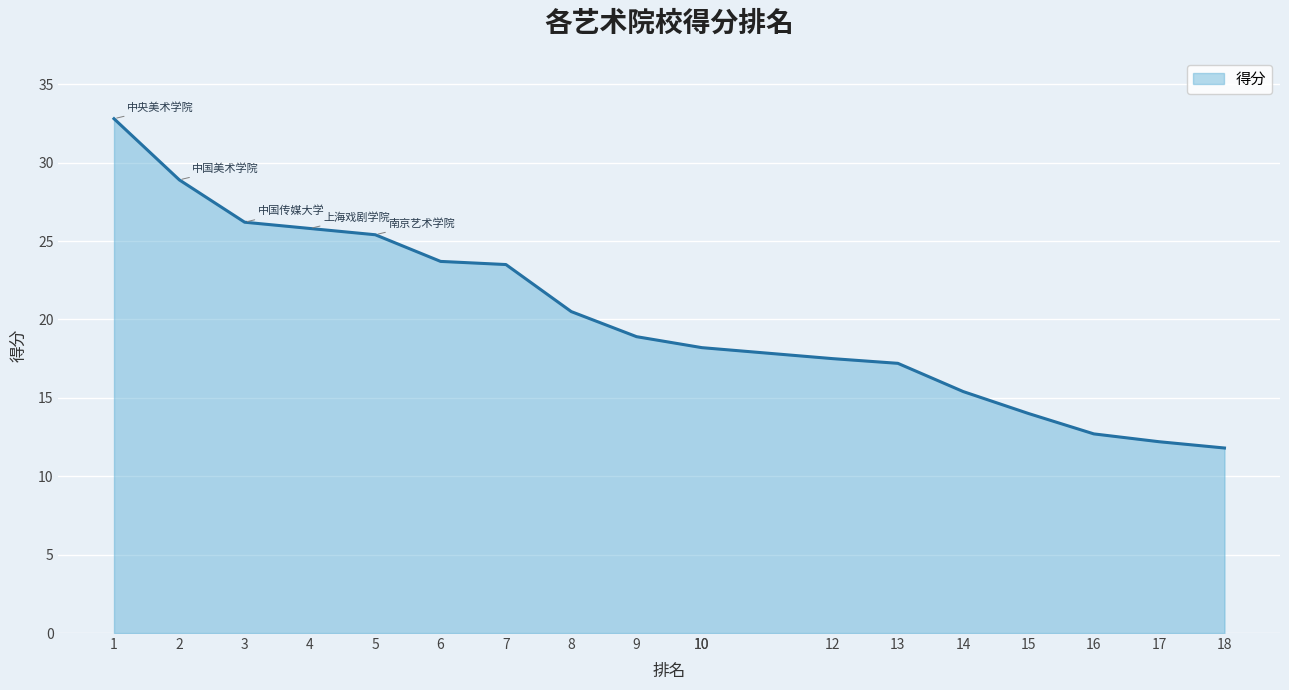

Reading right to left, list all the values displayed in this chart.

18=11.8	17=12.2	16=12.7	15=14.0	14=15.4	13=17.2	12=17.5	10=18.2	10=18.2	9=18.9	8=20.5	7=23.5	6=23.7	5=25.4	4=25.8	3=26.2	2=28.9	1=32.8